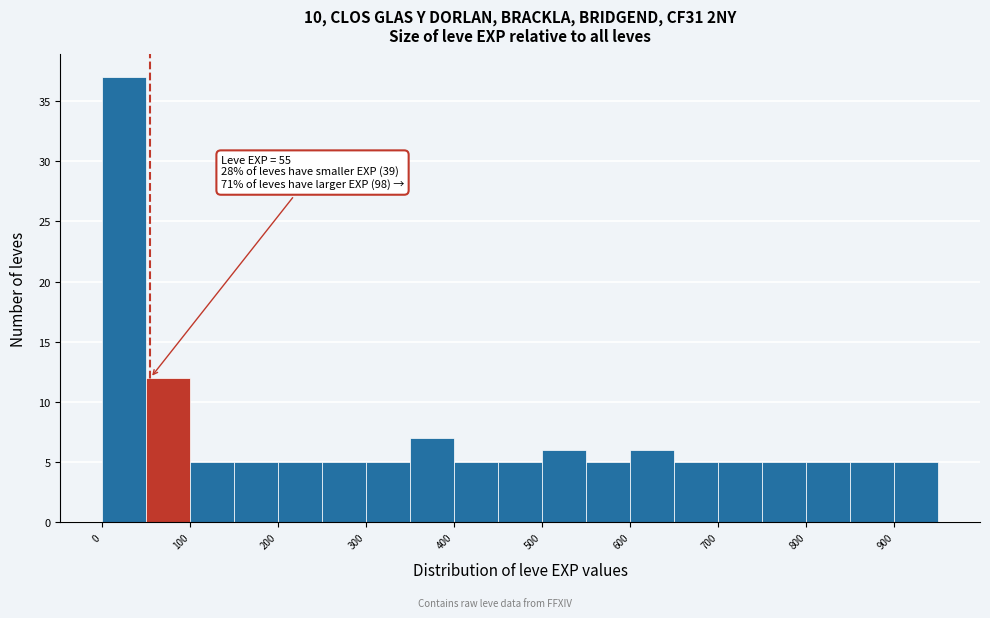

Which range on the x-axis has the tallest bar?

0 to 50